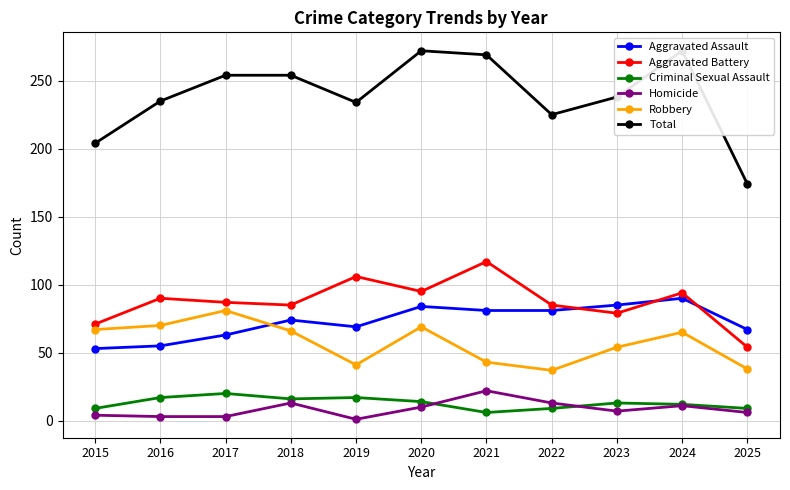

At which category is the sum across all series the highest?

2020